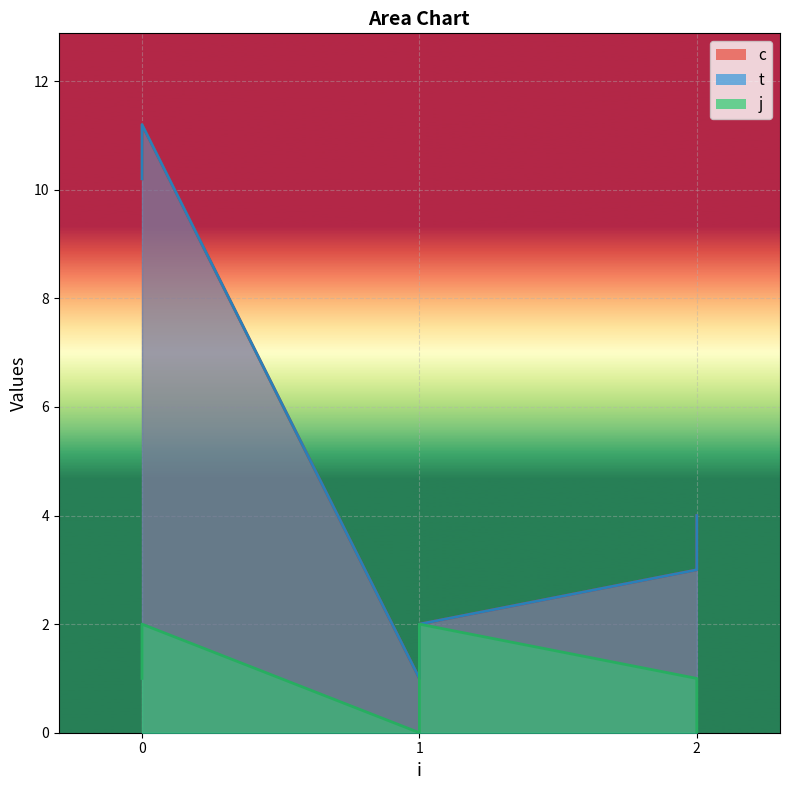

What is the difference between the t values at 0 and 1?

8.2